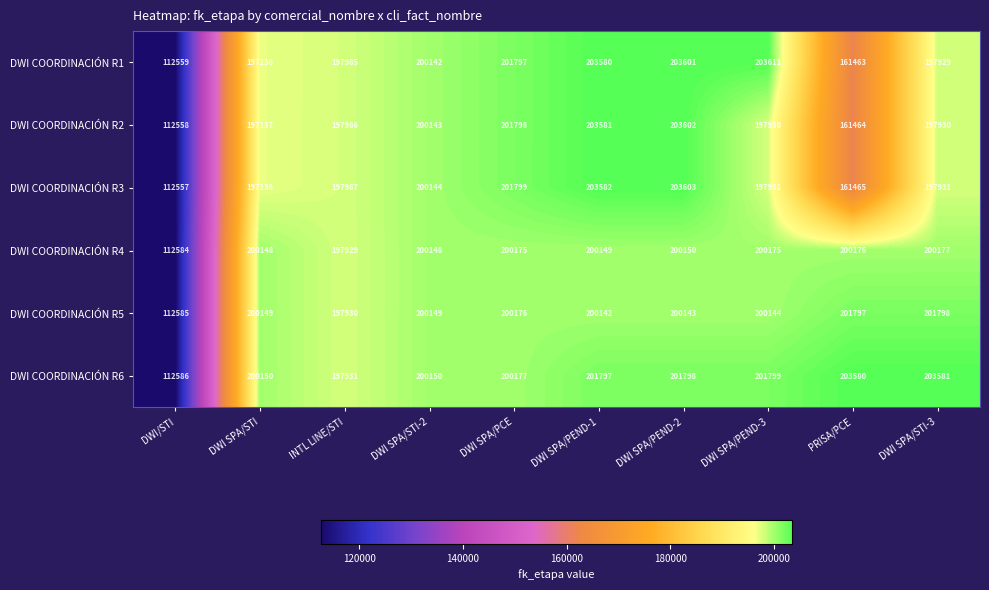

What is the difference between the second highest and minimum values in the DWI COORDINACIÓN R1 series?

91042